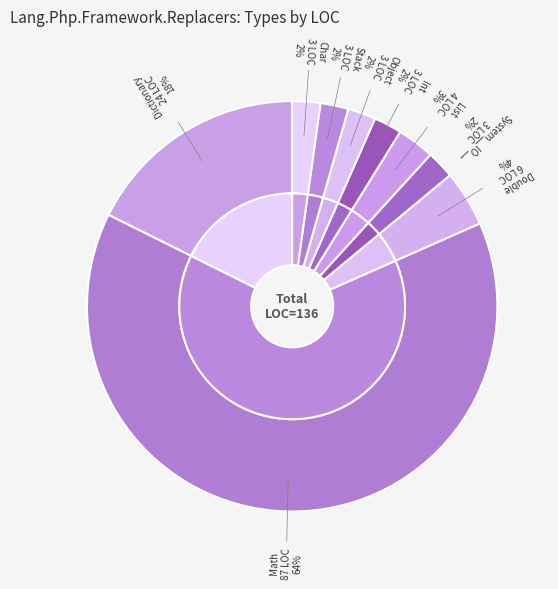

Is the sum of StackReplacer and ListReplacer greater than half?

No